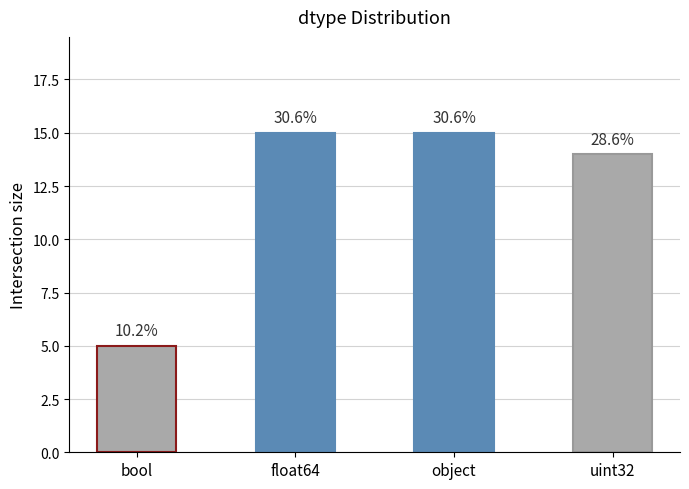

Reading left to right, what are all the values shown in this chart?

5	15	15	14